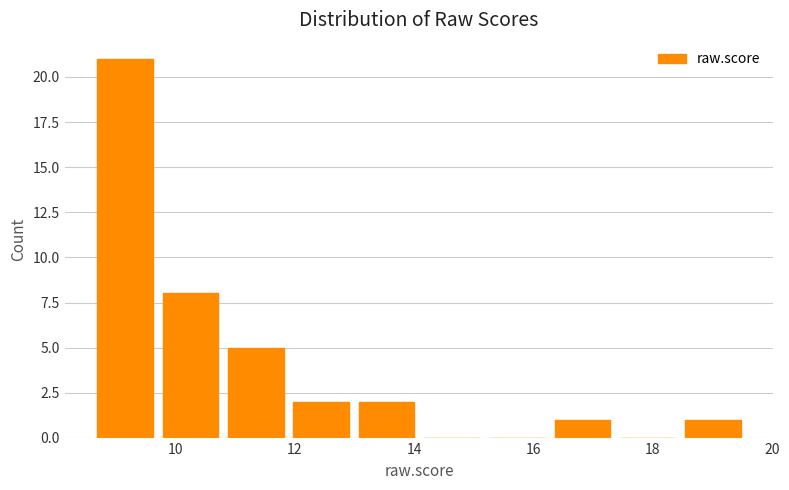

Reading left to right, transcribe this chart: for each bar, give the range it covers on the x-axis and its height. Neither the bar edges nor the heights are printed on the chart, so give them approximately, as read against the axes.

8.6 to 9.8: 21
9.8 to 10.8: 8
10.8 to 11.8: 5
11.8 to 13.0: 2
13.0 to 14.0: 2
14.0 to 15.2: 0
15.2 to 16.2: 0
16.2 to 17.4: 1
17.4 to 18.4: 0
18.4 to 19.6: 1